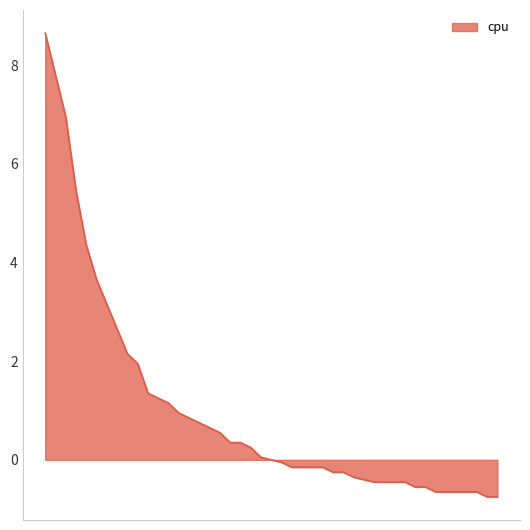

What is the difference between the maximum and minimum values?

9.4